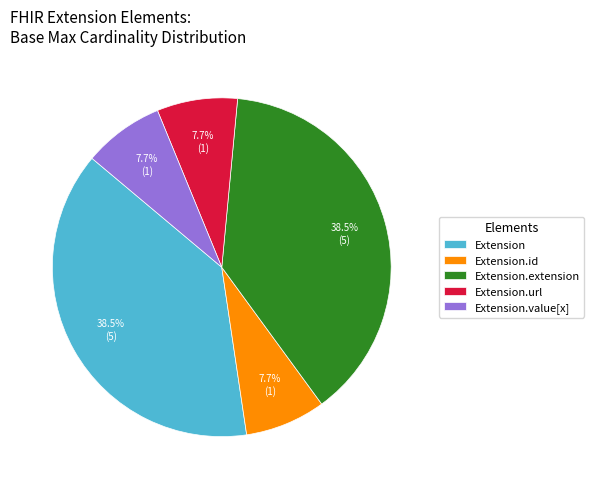

Is there any slice that represents more than half of the pie?

No